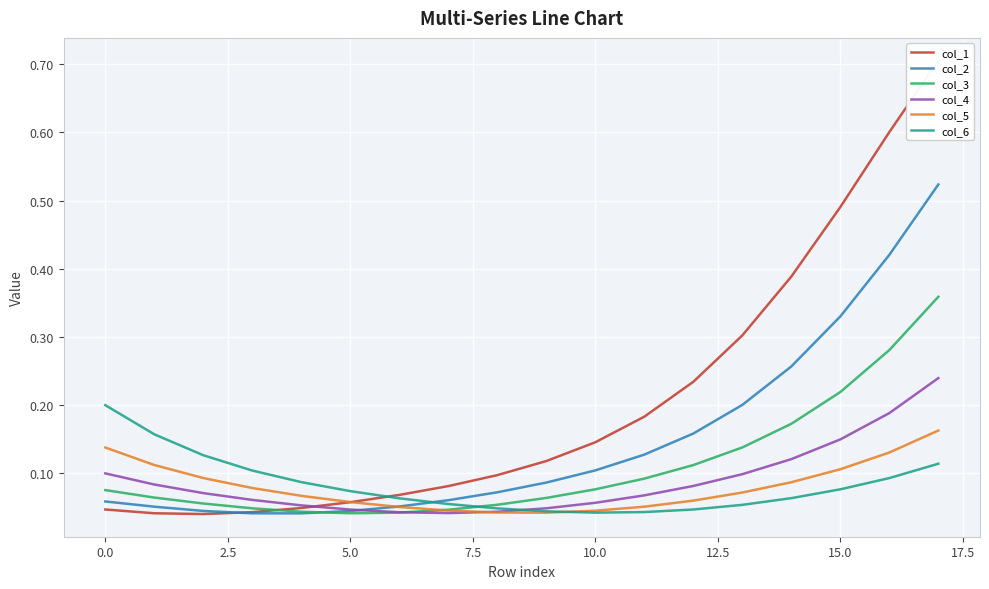

Which series has the largest range (max minus min)?

col_1